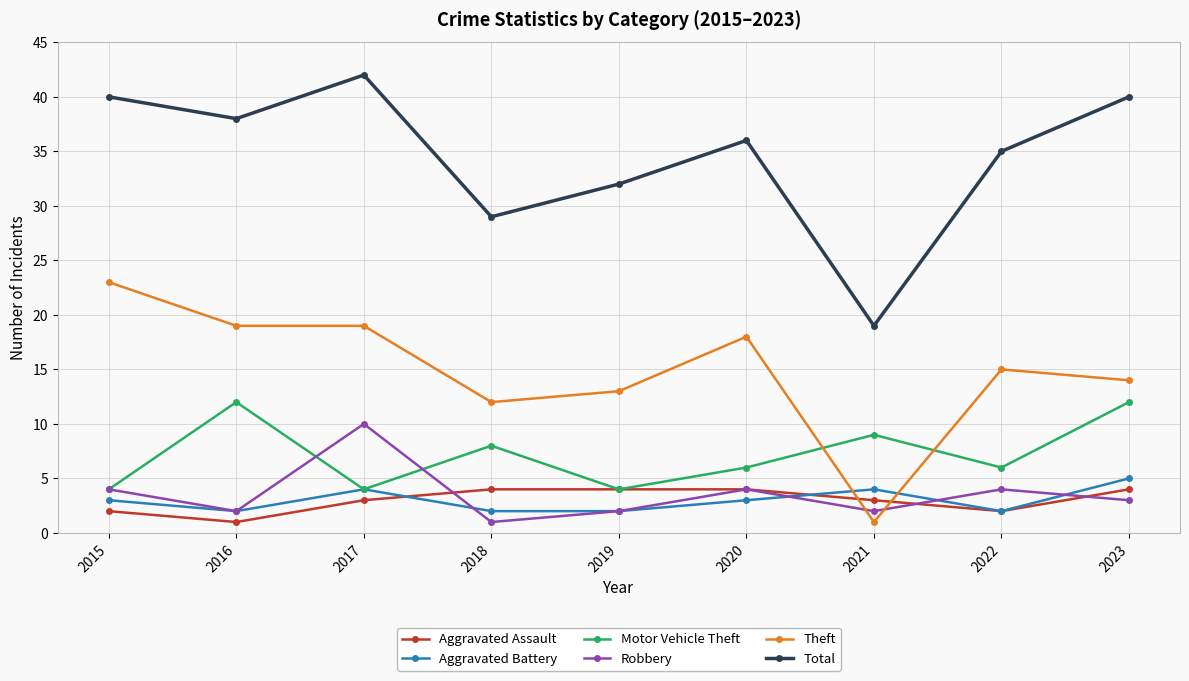

True or false: Total has a value of 29 at 2018.

True